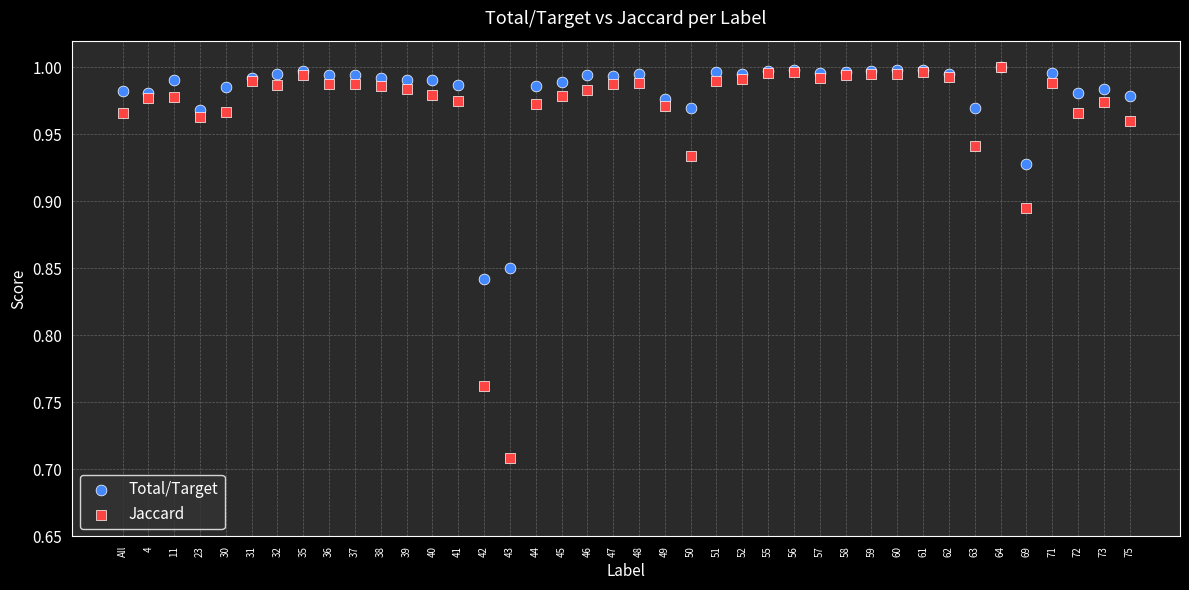

Which series has the largest Y range (max minus min)?

Jaccard